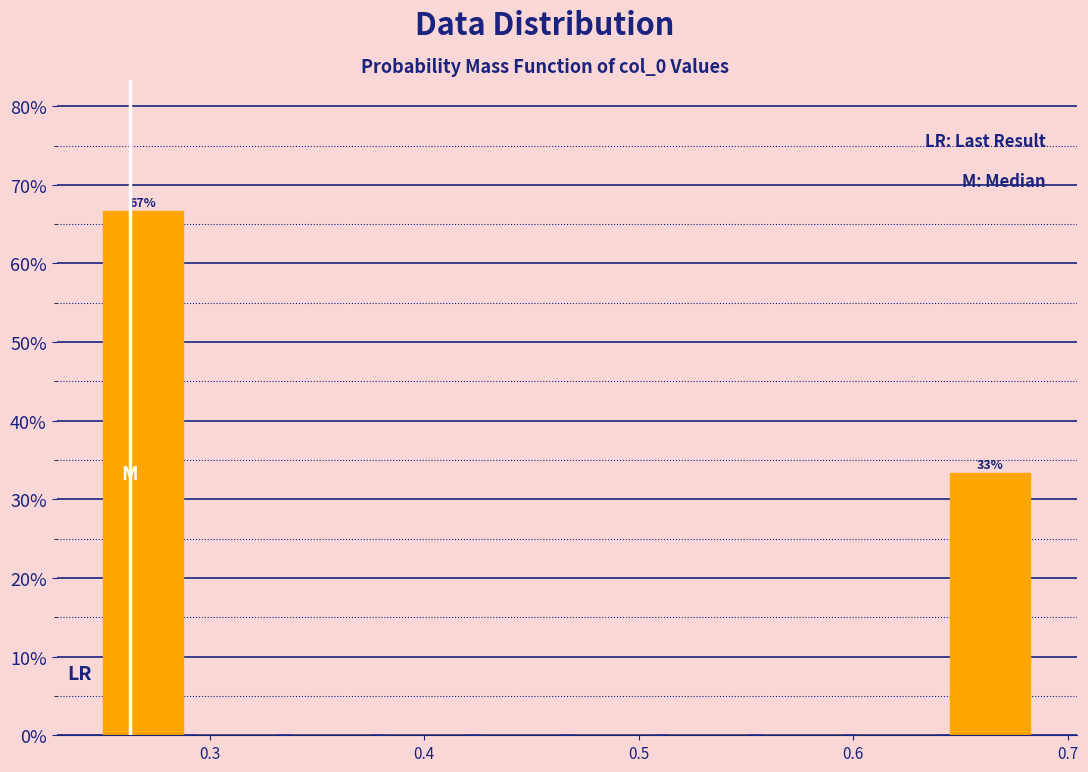

Which range on the x-axis has the tallest bar?

0.25 to 0.29